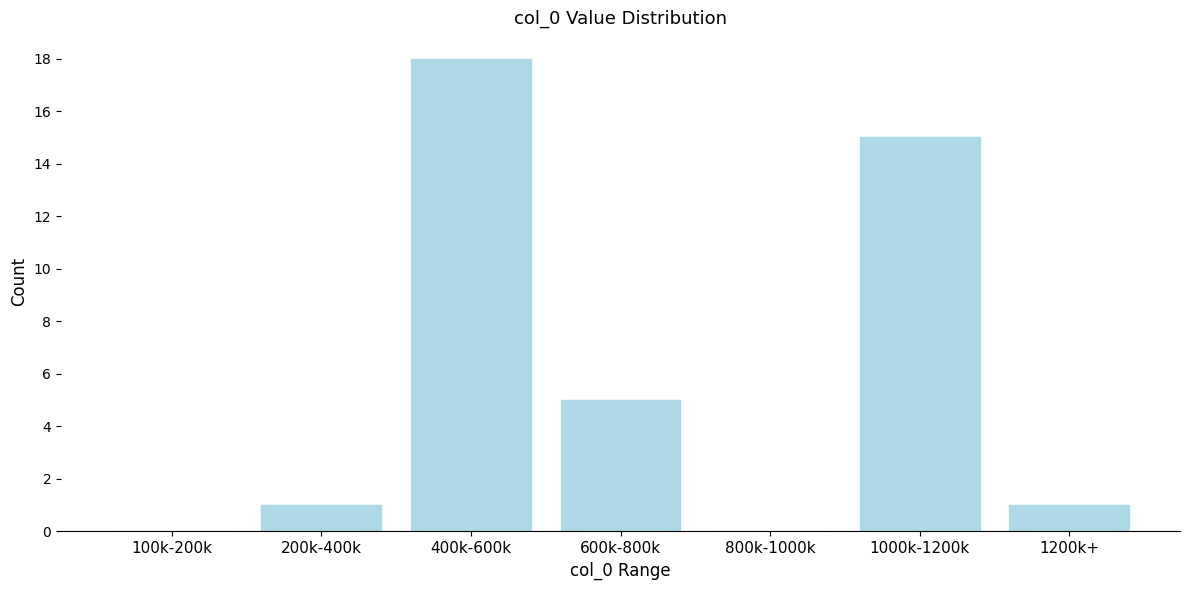

Reading right to left, what are all the values shown in this chart?

1200k+=1	1000k-1200k=15	800k-1000k=0	600k-800k=5	400k-600k=18	200k-400k=1	100k-200k=0